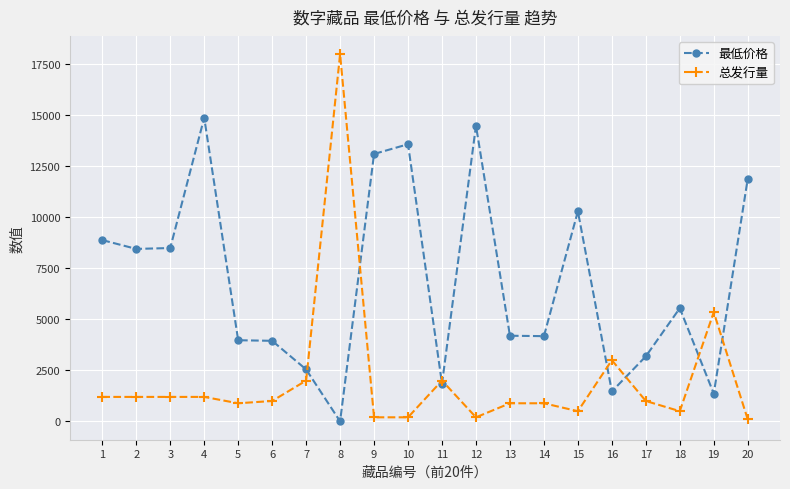

True or false: 总发行量 has more than 2 interior local peaks.

True